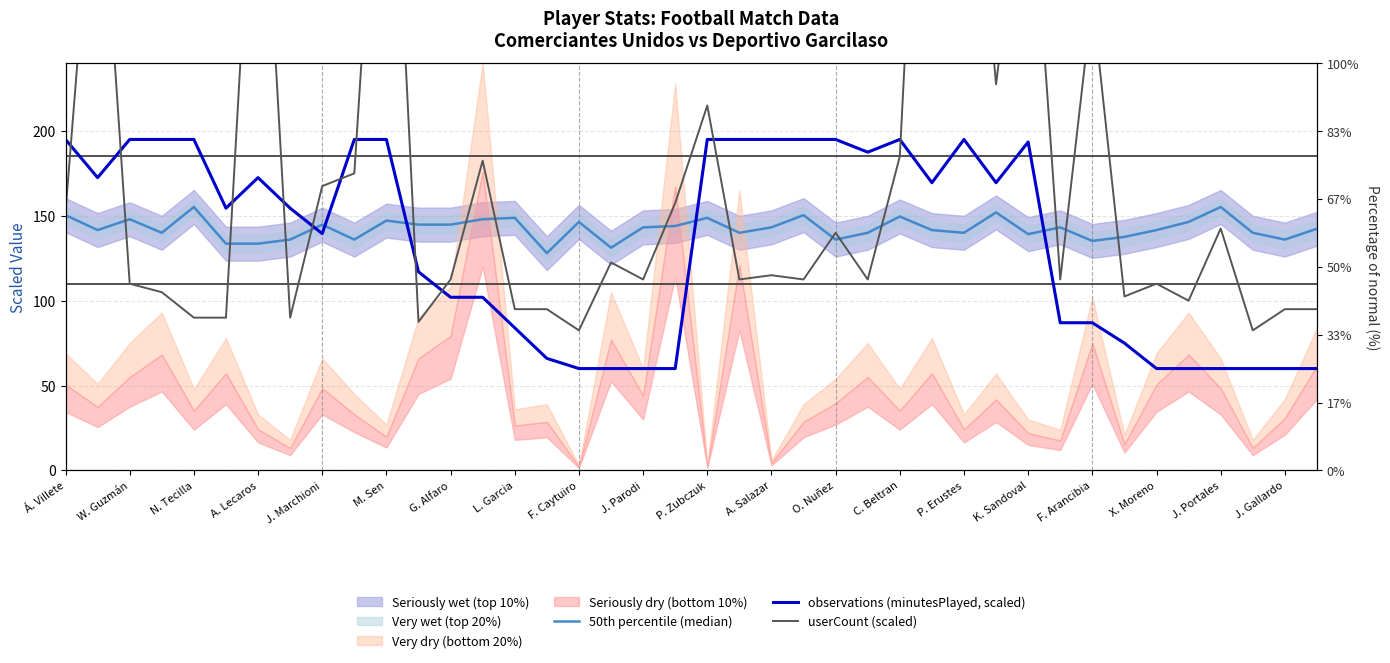

Does the chart have visible grid lines?

Yes